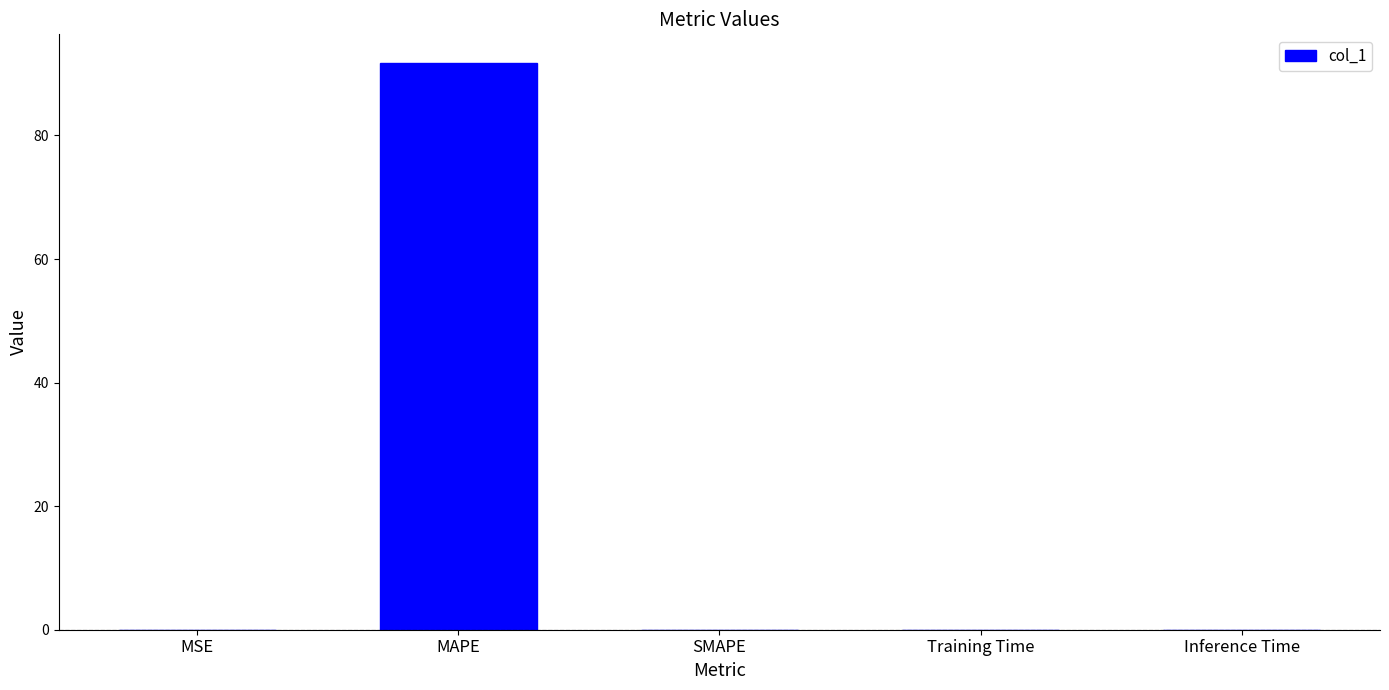

What is the sum of all values?

91.8